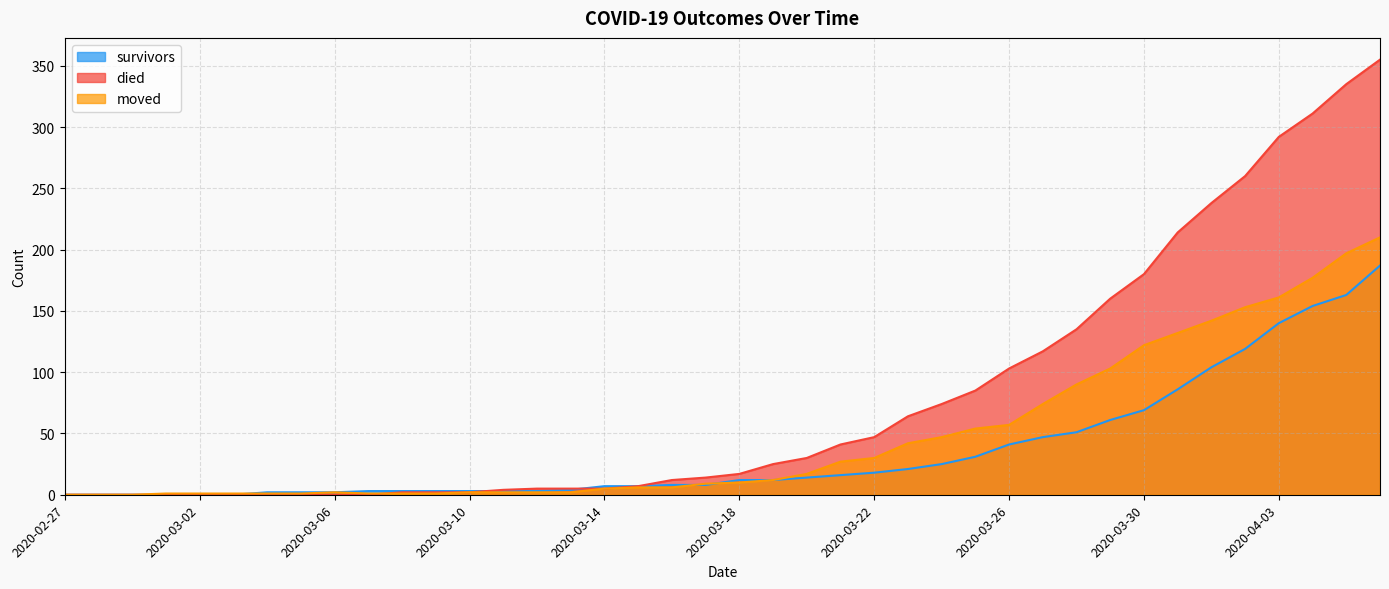

Is the value of survivors at 2020-03-05 greater than the value of died at 2020-02-29?

Yes